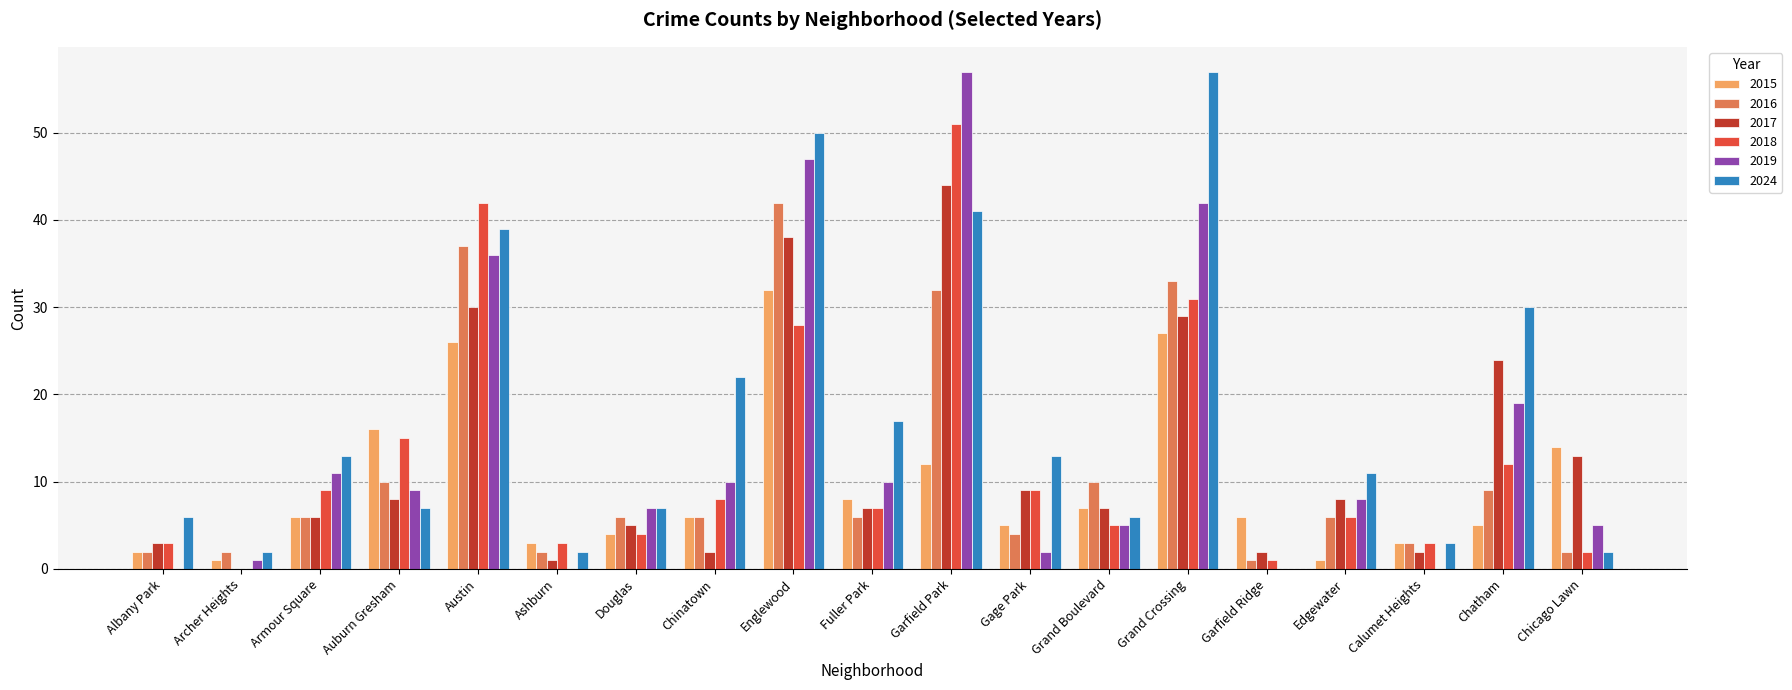

What is the difference between the 2017 values at Garfield Ridge and Ashburn?

1